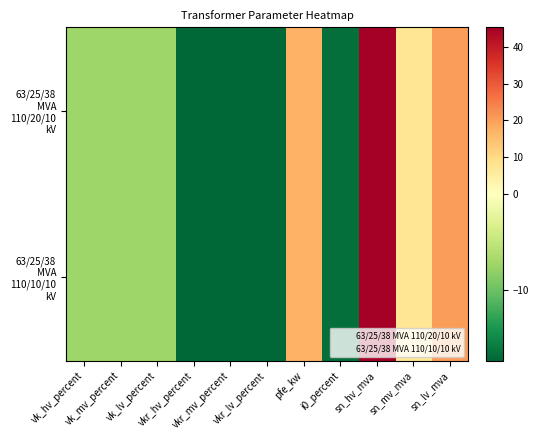

Which series has the largest range (max minus min)?

63/25/38 MVA 110/20/10 kV